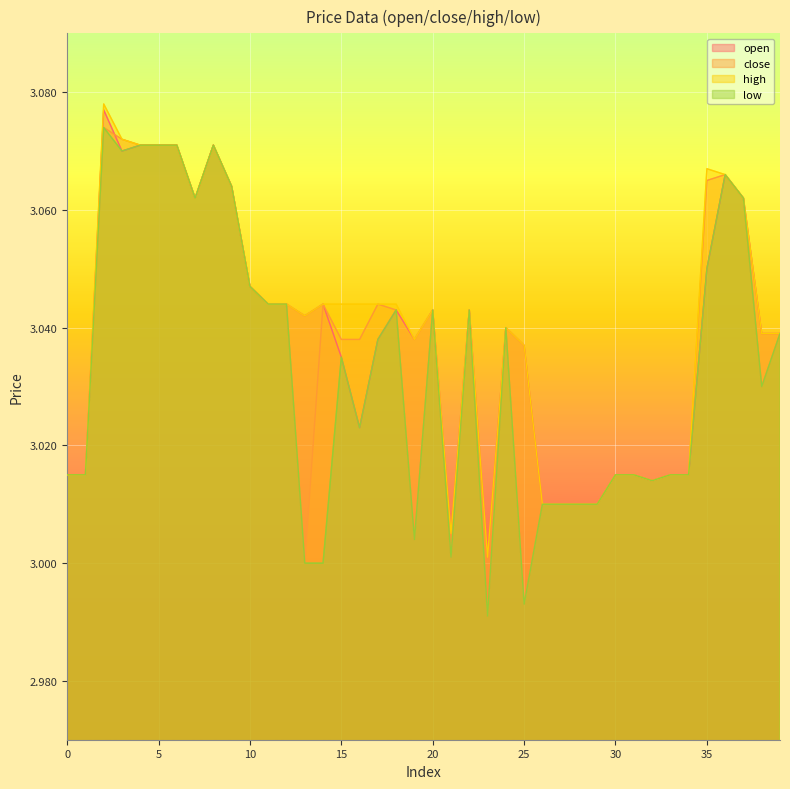

Rank the series at 1 from highest to lowest value.

open, close, high, low